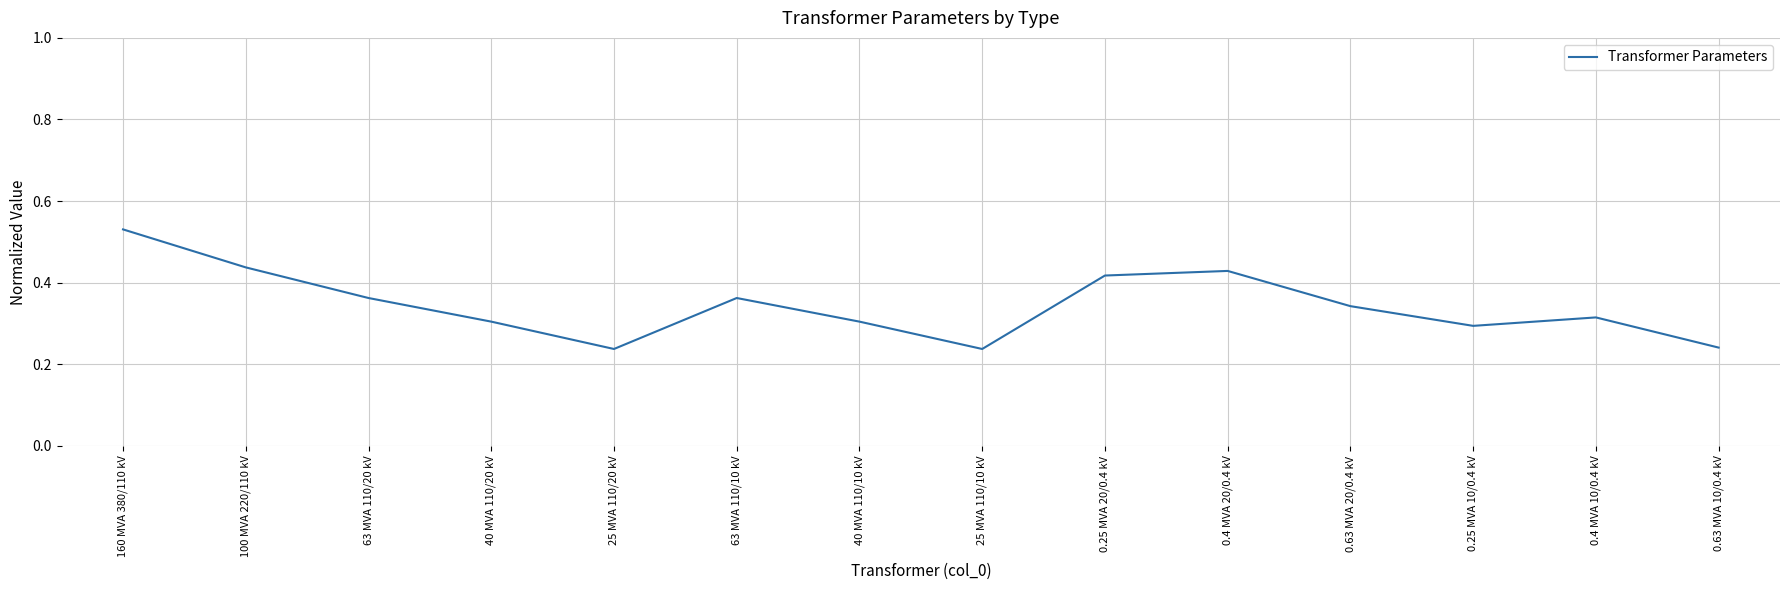

Which category has the highest value across all series?

160 MVA 380/110 kV